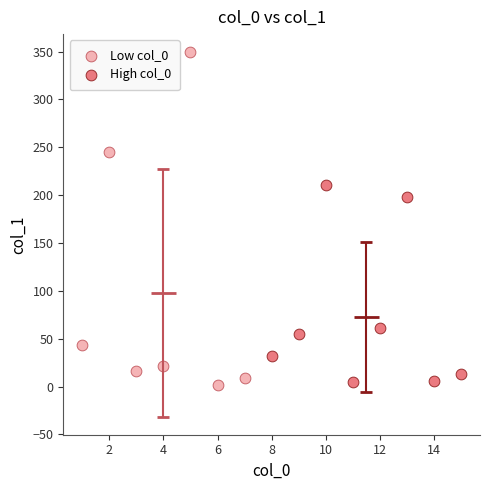

Which series reaches the maximum Y coordinate?

Low col_0